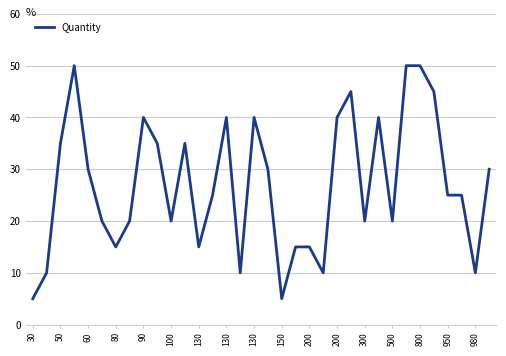

What is the minimum value shown in the chart?

5